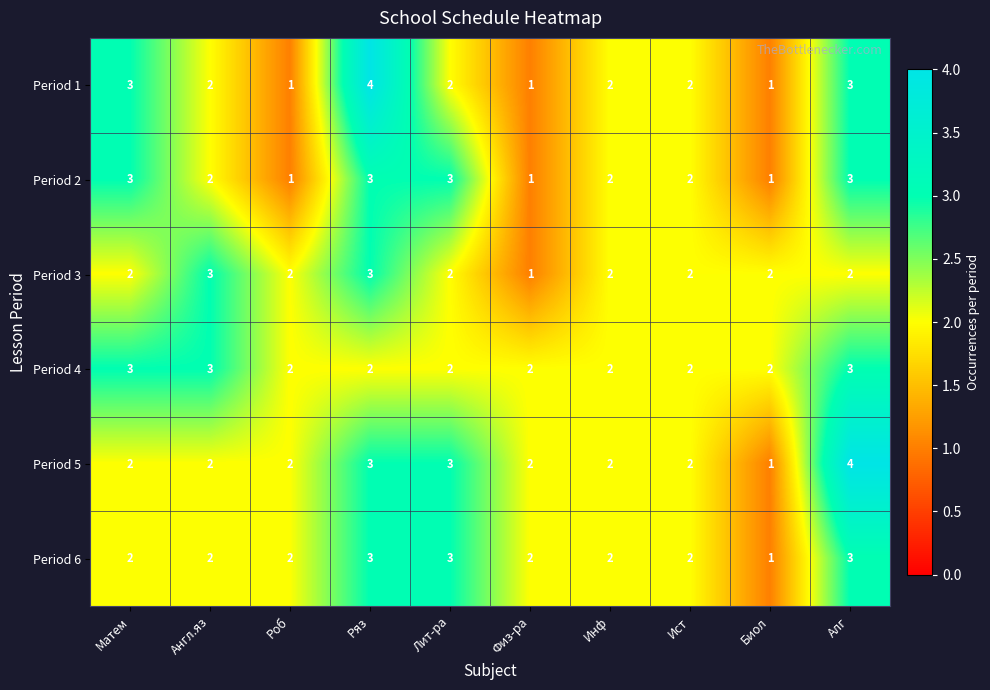

What is the sum of the Period 5 values at Англ.яз and Биол?

3